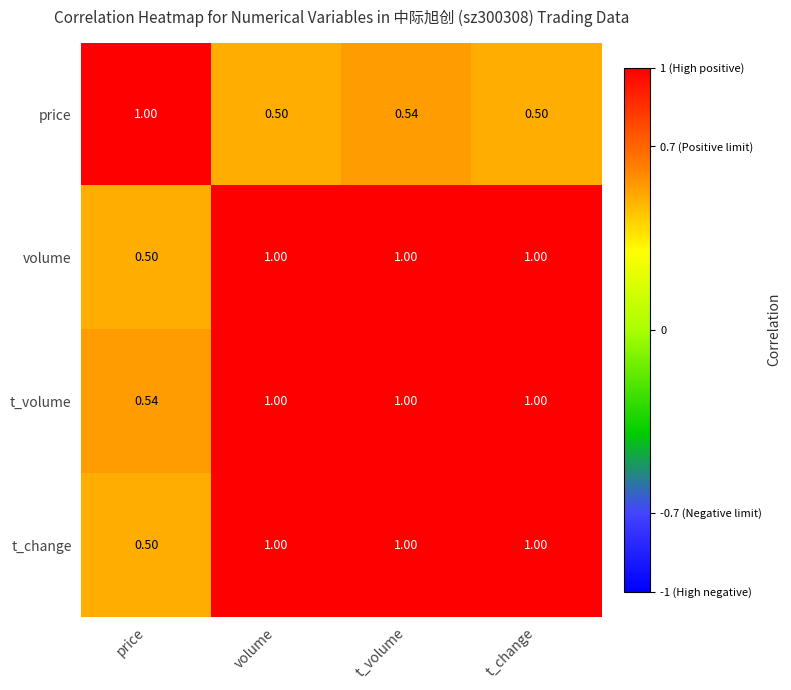

Which category has the lowest value in the t_volume series?

price